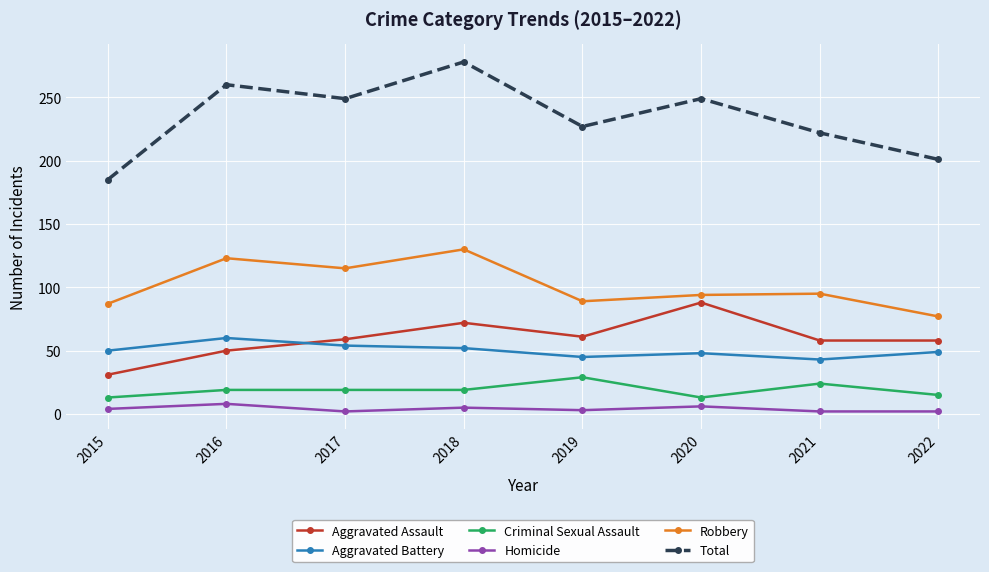

What is the difference between the Total values at 2017 and 2018?

29